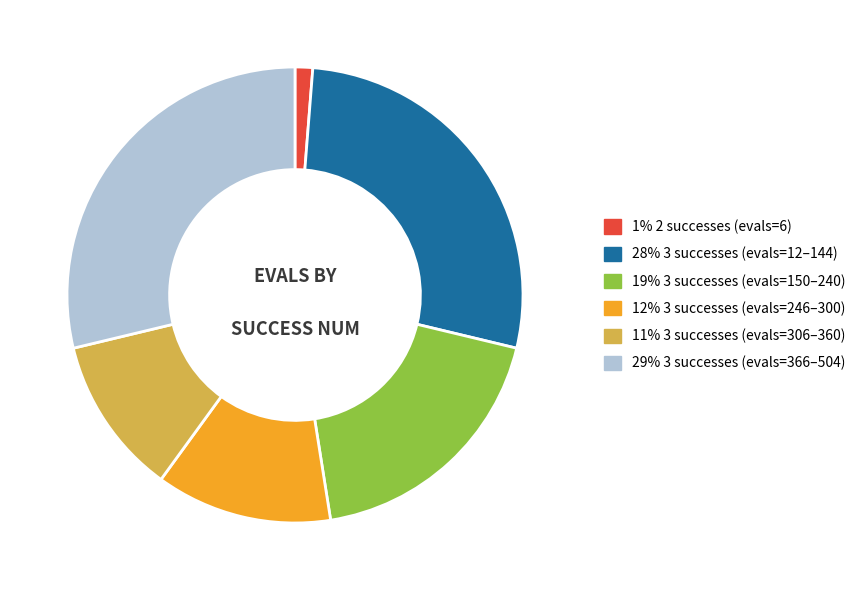

How many segments does this pie chart have?

6